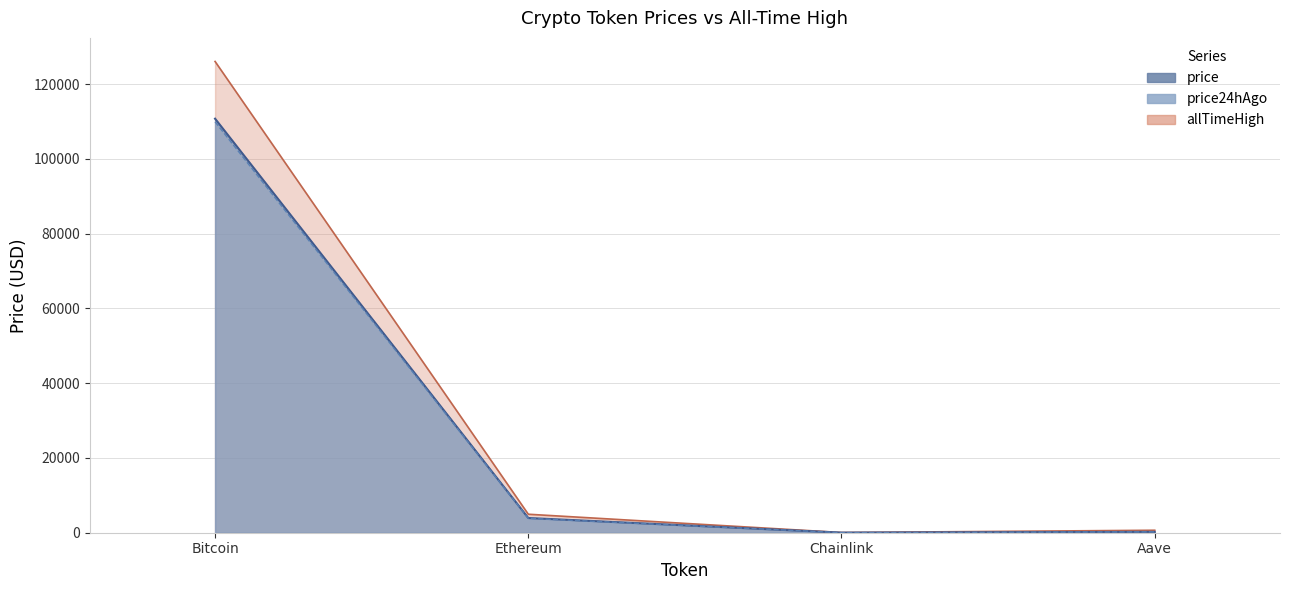

At which label does allTimeHigh reach its minimum?

Chainlink